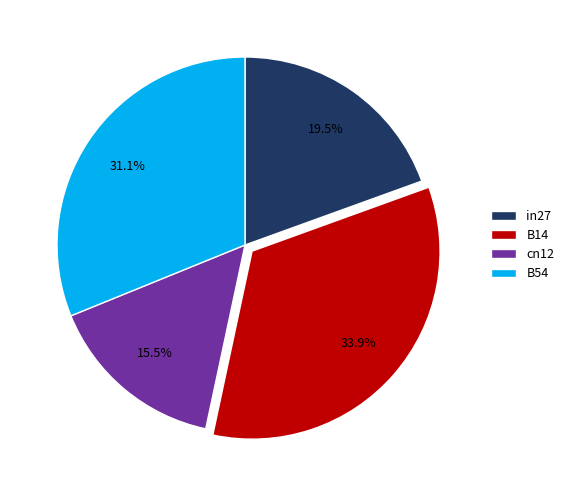

How many segments does this pie chart have?

4